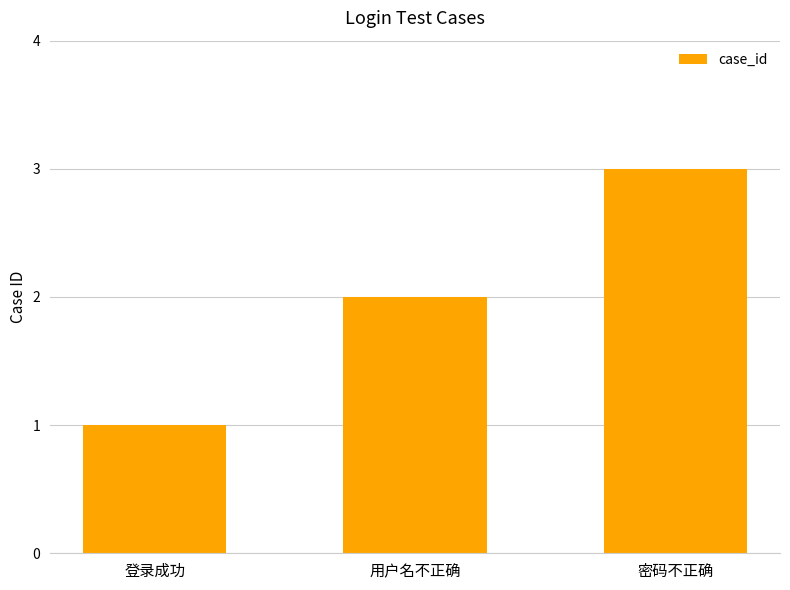

List the labels in order of value, smallest first.

登录成功, 用户名不正确, 密码不正确